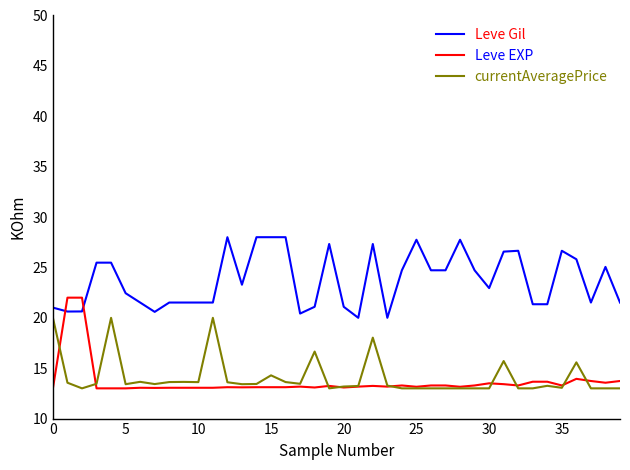

List the series in order of their peak value, lowest first.

currentAveragePrice, Leve EXP, Leve Gil